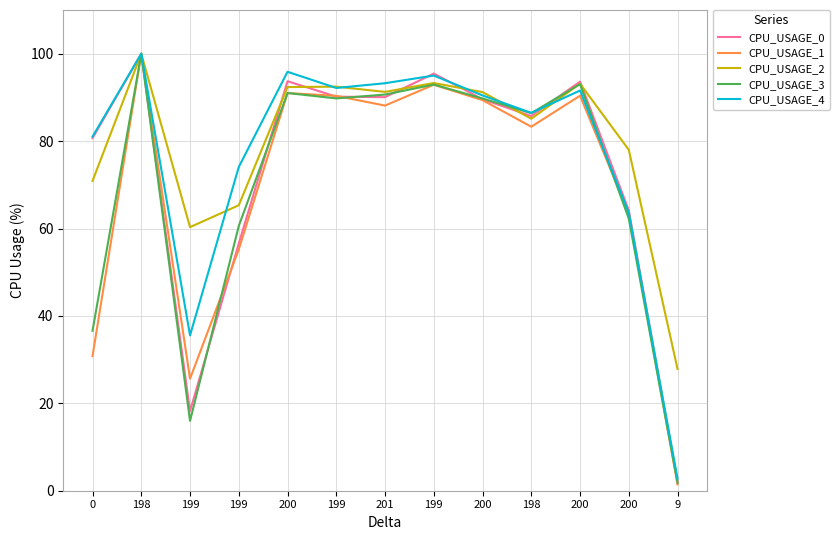

The value of CPU_USAGE_2 at 199 is 43.8. True or false?

False